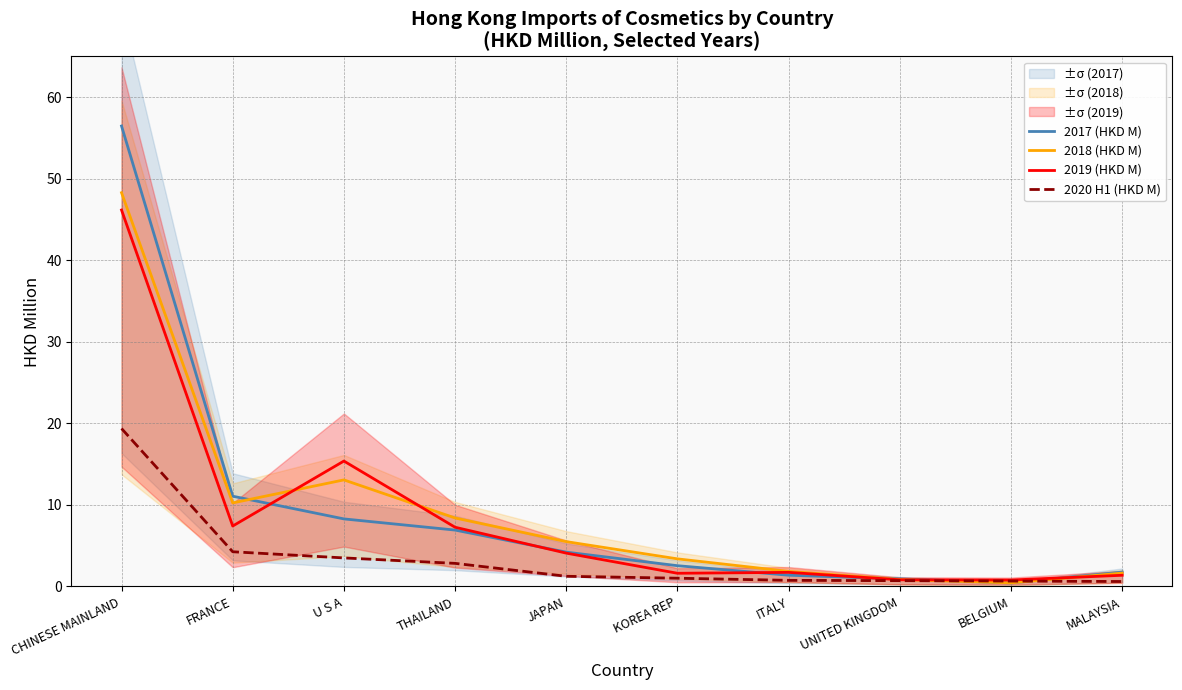

Which category has the lowest value in the 2017 (HKD M) series?

BELGIUM